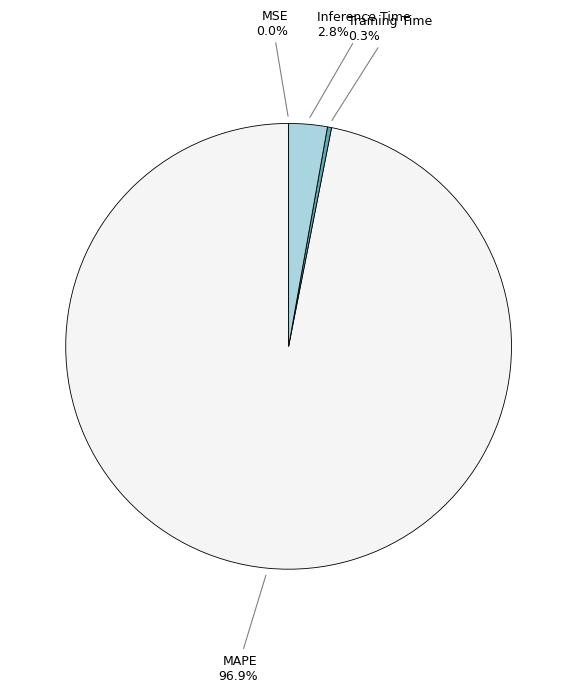

Is there a majority slice in this chart?

Yes